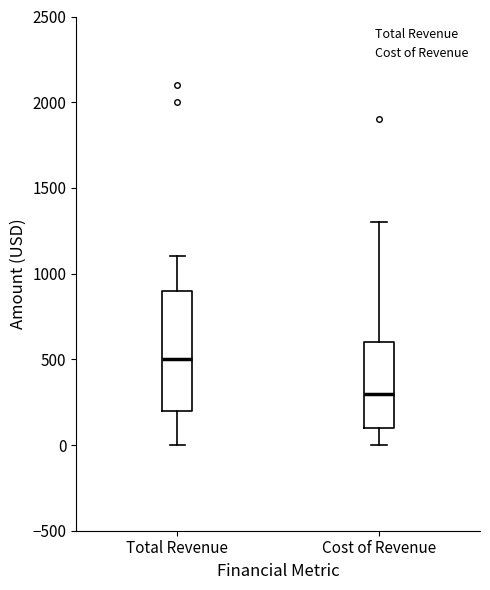

Reading left to right, read every box against the y-axis: the position of its median line, the range the box covers, and the ends of its whiskers. The values are not printed on the chart, so give them approximately, as read against the axis.

Total Revenue: median 500, box 200 to 900, whiskers 0 to 1100
Cost of Revenue: median 300, box 100 to 600, whiskers 0 to 1300